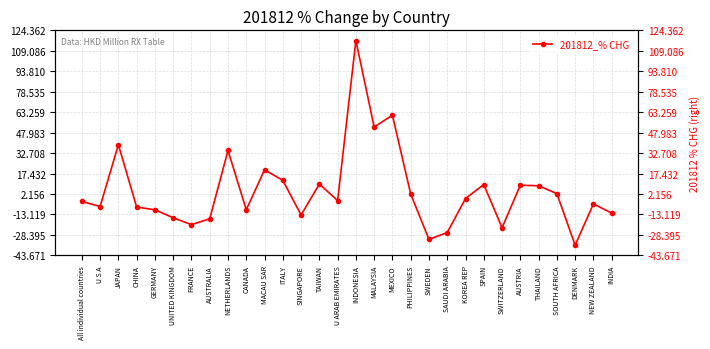

Rank the categories by value from highest to lowest.

INDONESIA, MEXICO, MALAYSIA, JAPAN, NETHERLANDS, MACAU SAR, ITALY, TAIWAN, SPAIN, AUSTRIA, THAILAND, SOUTH AFRICA, PHILIPPINES, KOREA REP, U ARAB EMIRATES, All individual countries, NEW ZEALAND, U S A, CHINA, GERMANY, CANADA, INDIA, SINGAPORE, UNITED KINGDOM, AUSTRALIA, FRANCE, SWITZERLAND, SAUDI ARABIA, SWEDEN, DENMARK